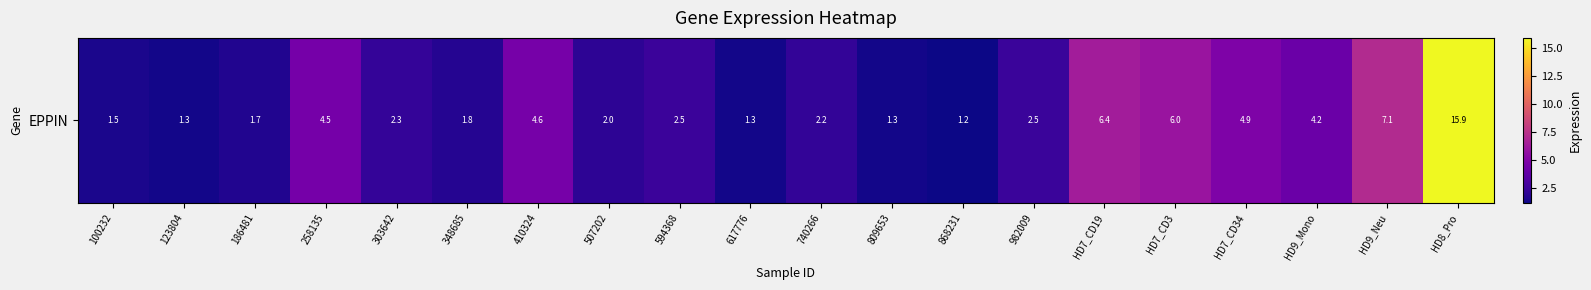

What value does the data have at 303642?

2.3